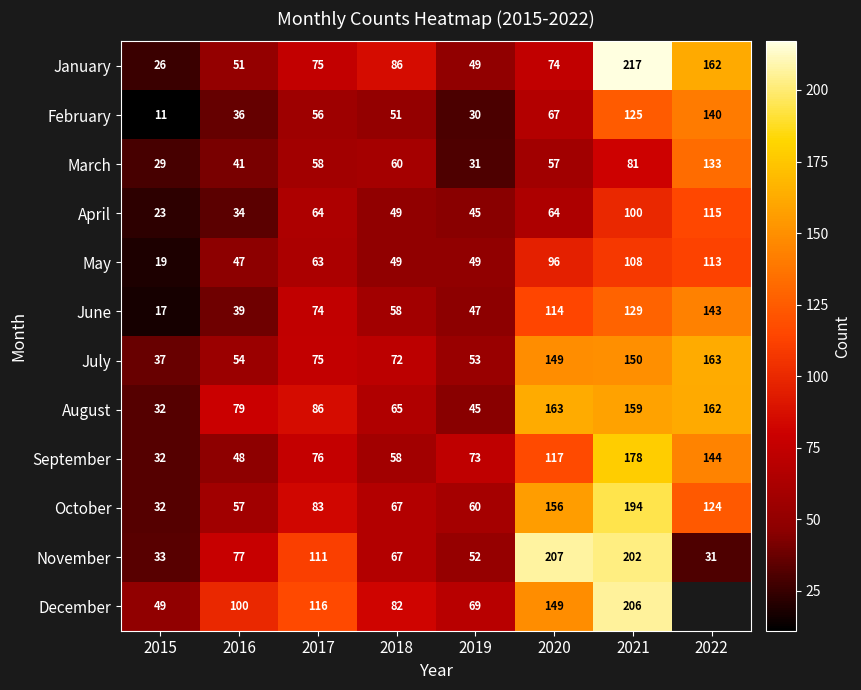

Is the value of May at 2022 greater than the value of April at 2022?

No